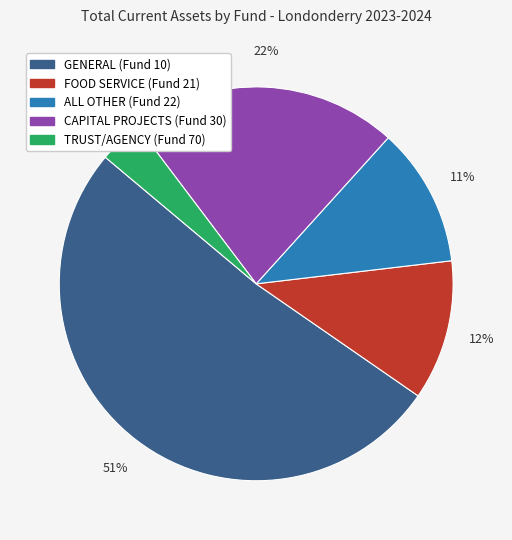

To the nearest percent, what is the difference between the ALL OTHER (Fund 22) and GENERAL (Fund 10) slice percentages?

40%